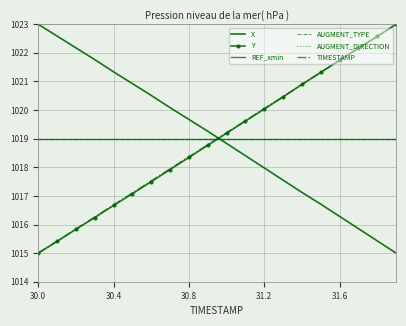

What are all the series names shown in the legend?

X, Y, REF_xmin, AUGMENT_TYPE, AUGMENT_DIRECTION, TIMESTAMP